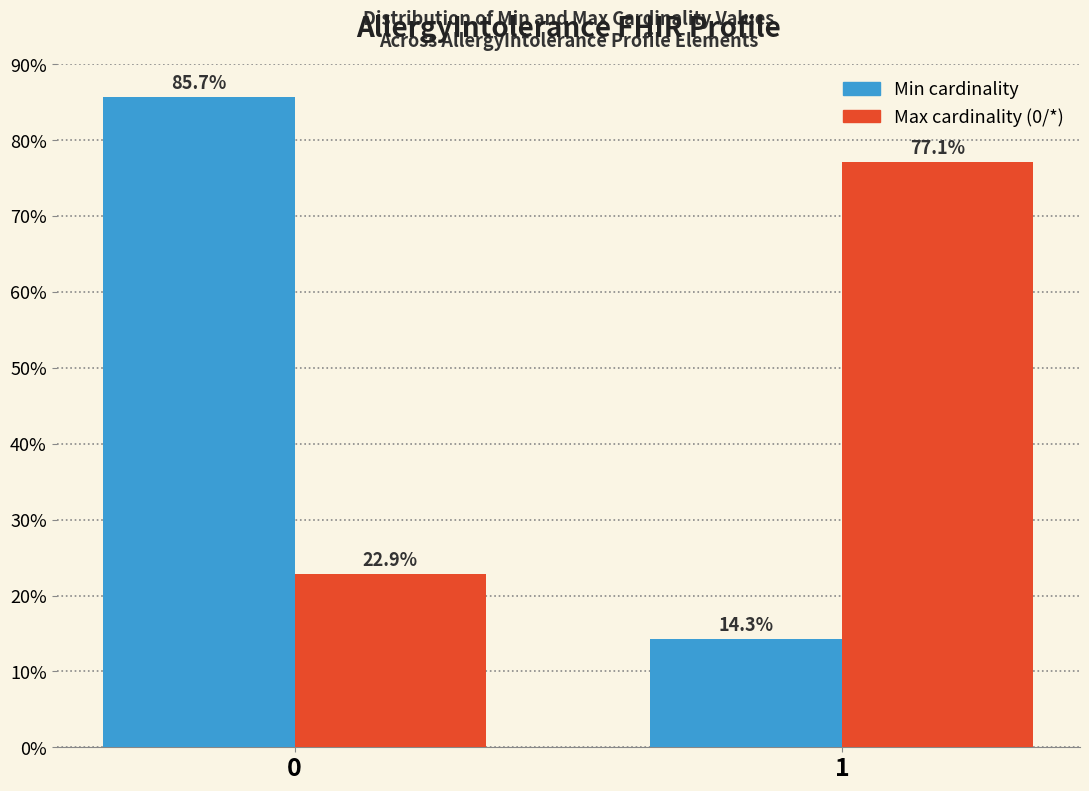

Reading left to right, list all the values displayed in this chart.

Min: 0=85.7	1=14.3
Max: 0=22.9	1=77.1